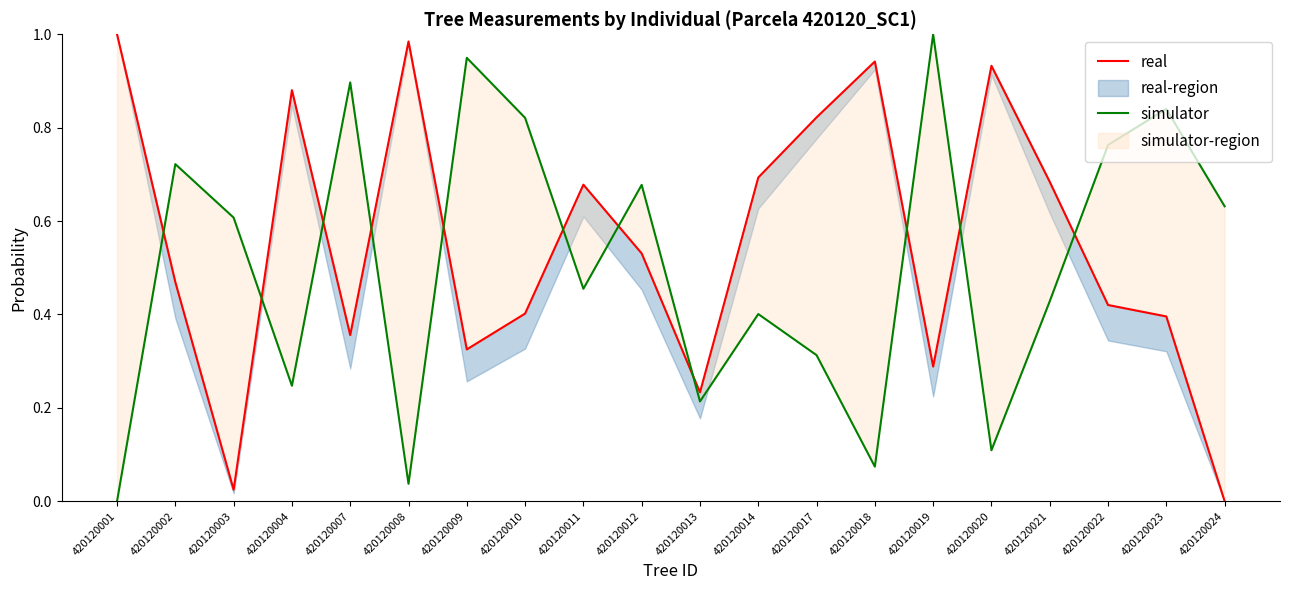

Read the real value at 420120001.

1.0